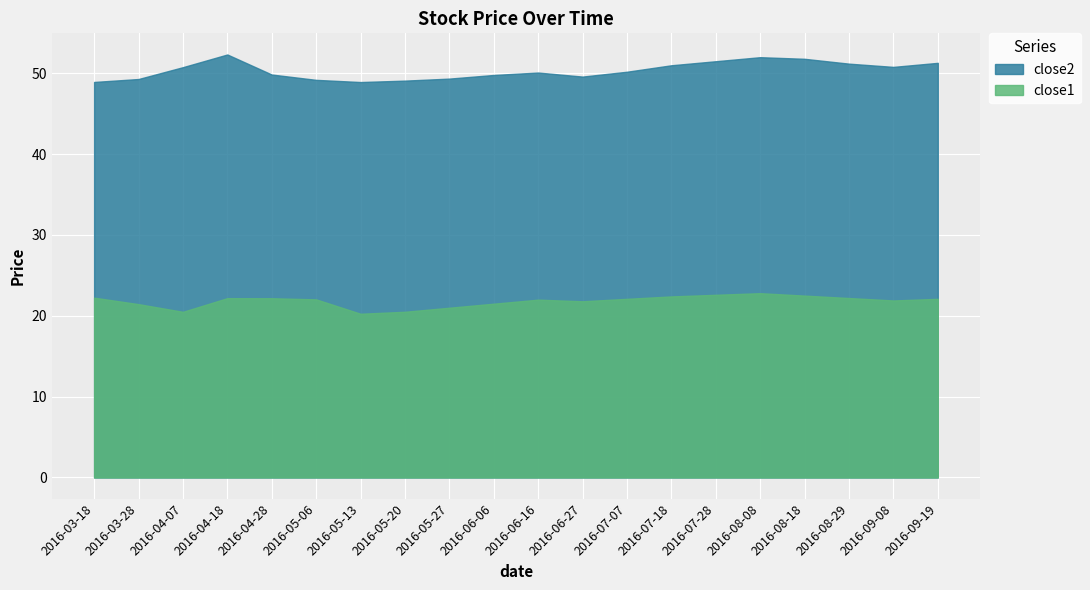

List the series in order of their overall mean, highest first.

close2, close1